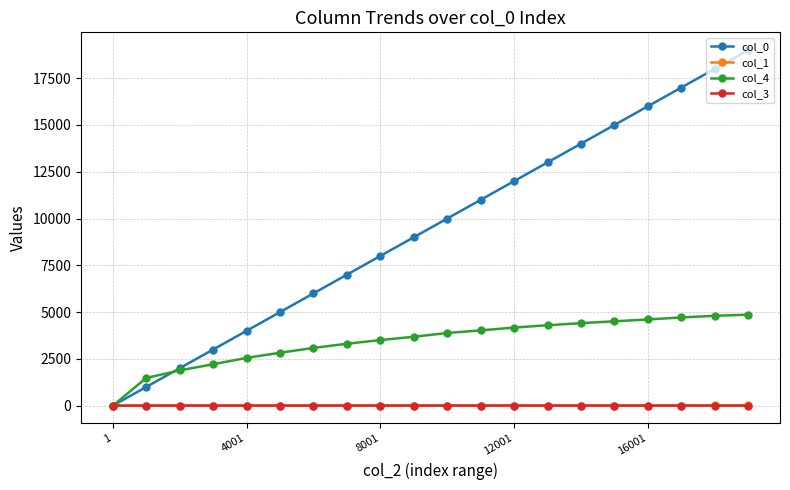

Which series has the largest total across all categories?

col_0